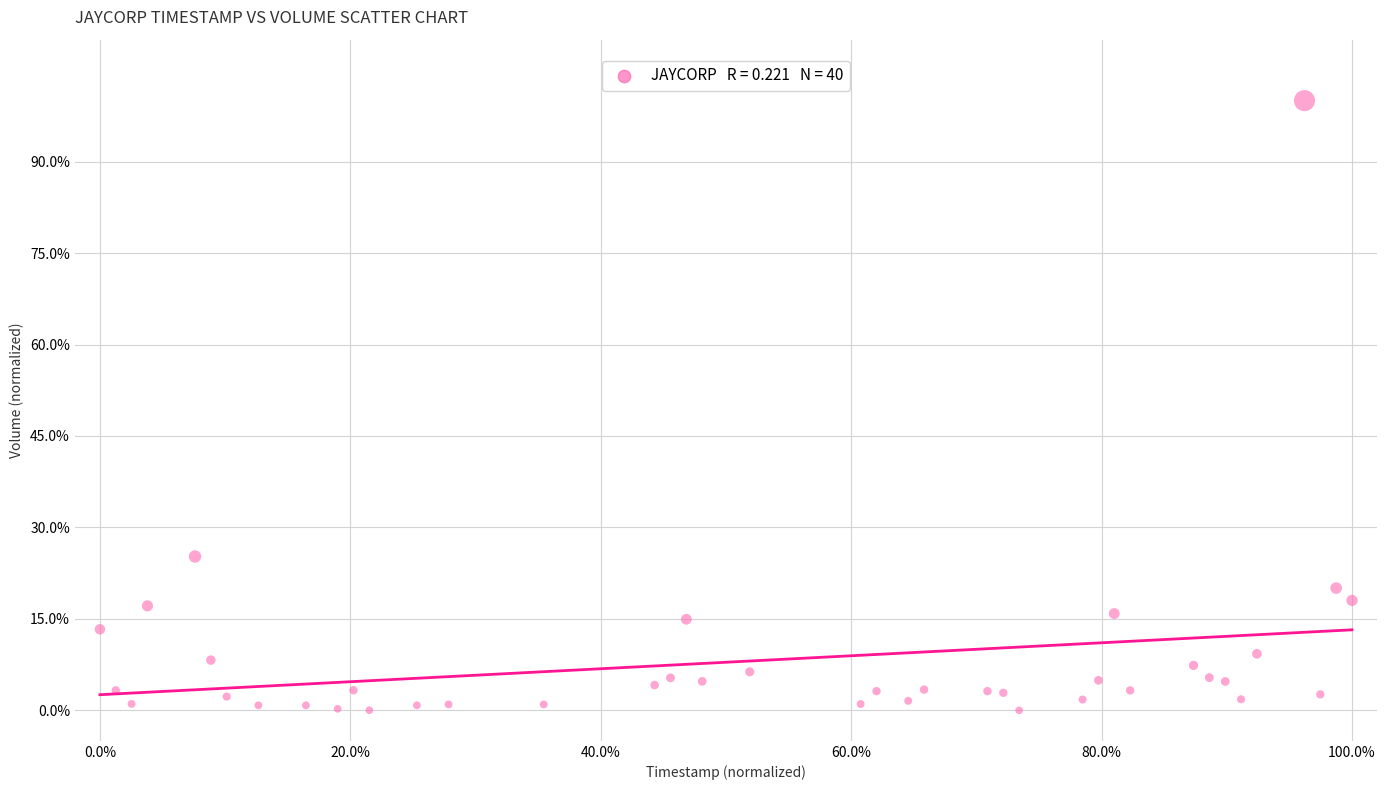

What Y value in the scatter plot is closest to 50?

25.2